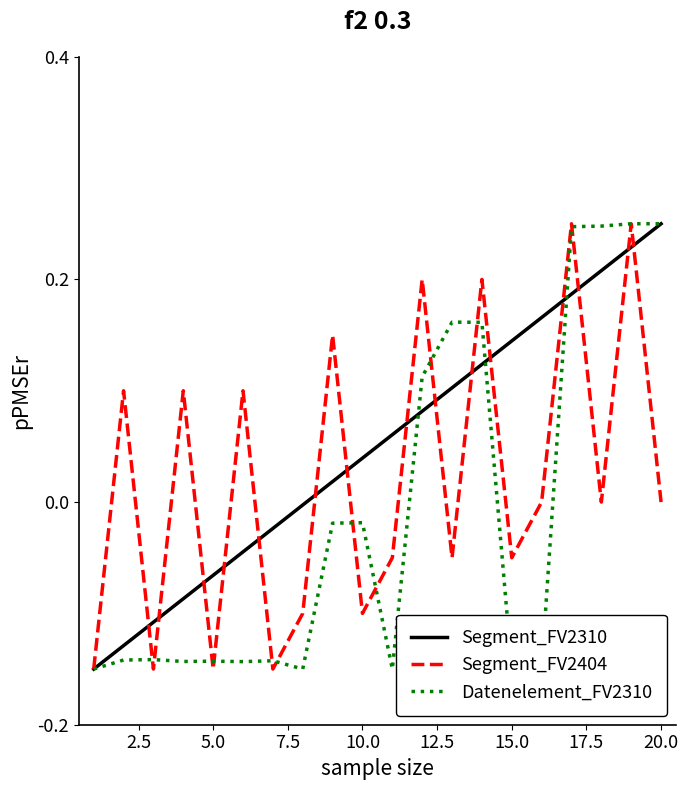

The Segment_FV2310 series shows 0.1 at 10.0. True or false?

False